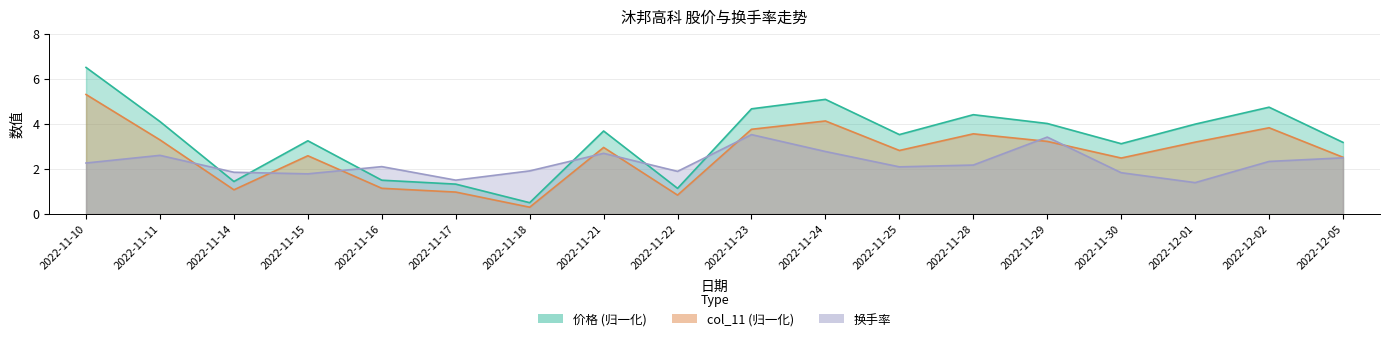

Is it true that 价格 equals 3.2 at 2022-11-15?

True